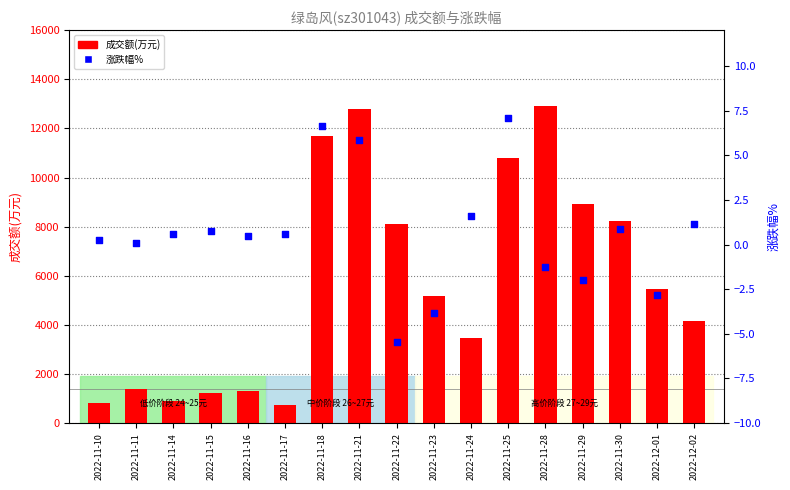

What is the total value across all series at 2022-11-30?

8232.9